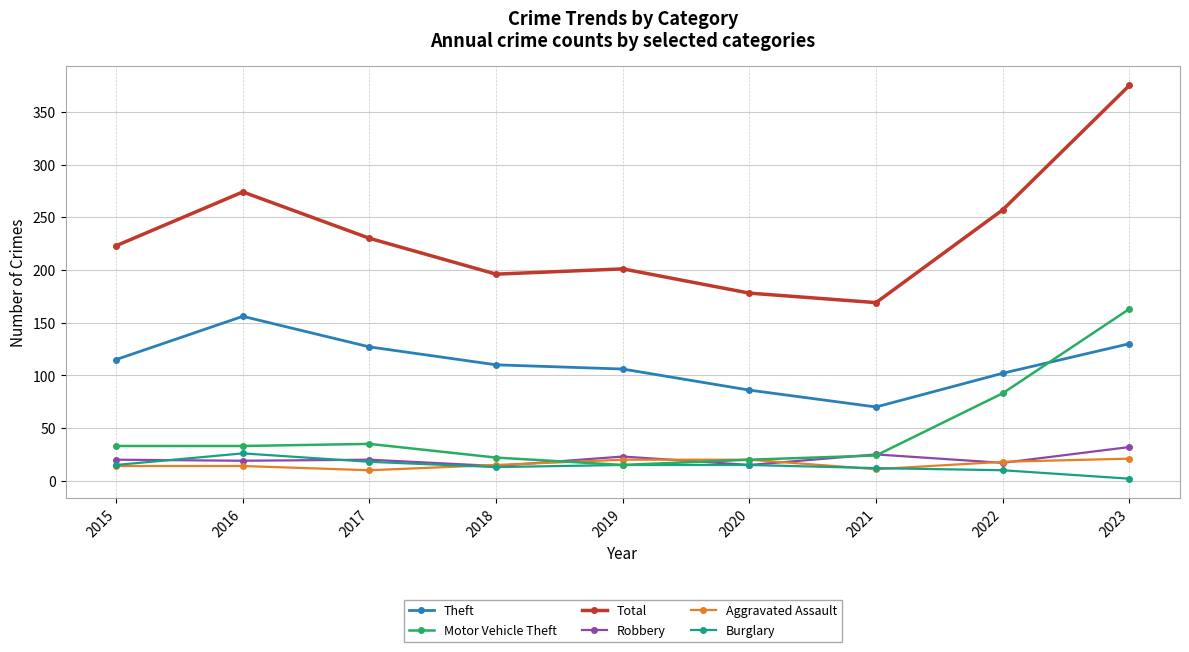

Is this an area chart (filled region under the line)?

No